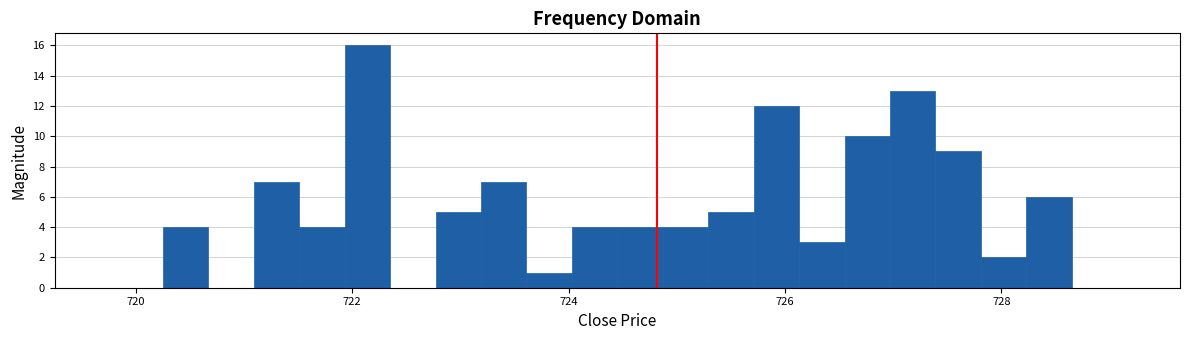

Around what value on the x-axis is the tallest bar? Give the approximate position of its centre, as read against the axis.

722.2